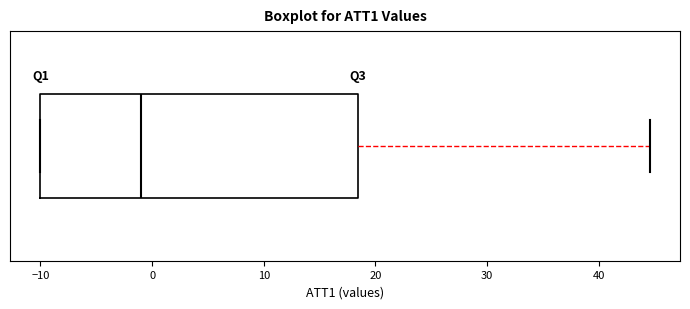

Transcribe this box plot: give where the median line is, the range the box spans, and where the two whiskers end, as read against the x-axis. The values are not printed on the chart, so give them approximately, as read against the axis.

median -1, box -10 to 18, whiskers -10 to 45